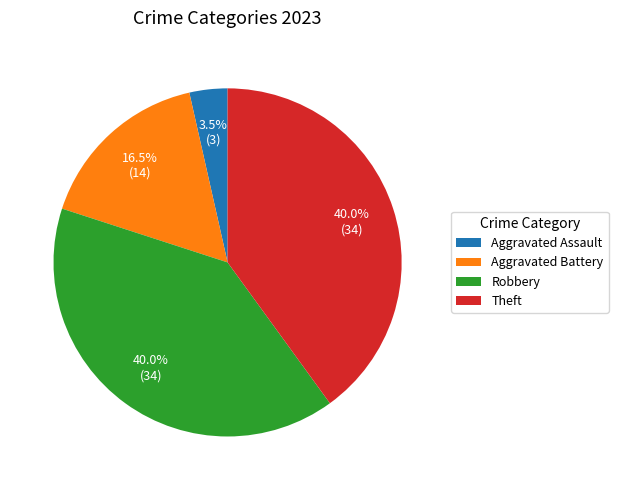

Is there any slice that represents more than half of the pie?

No